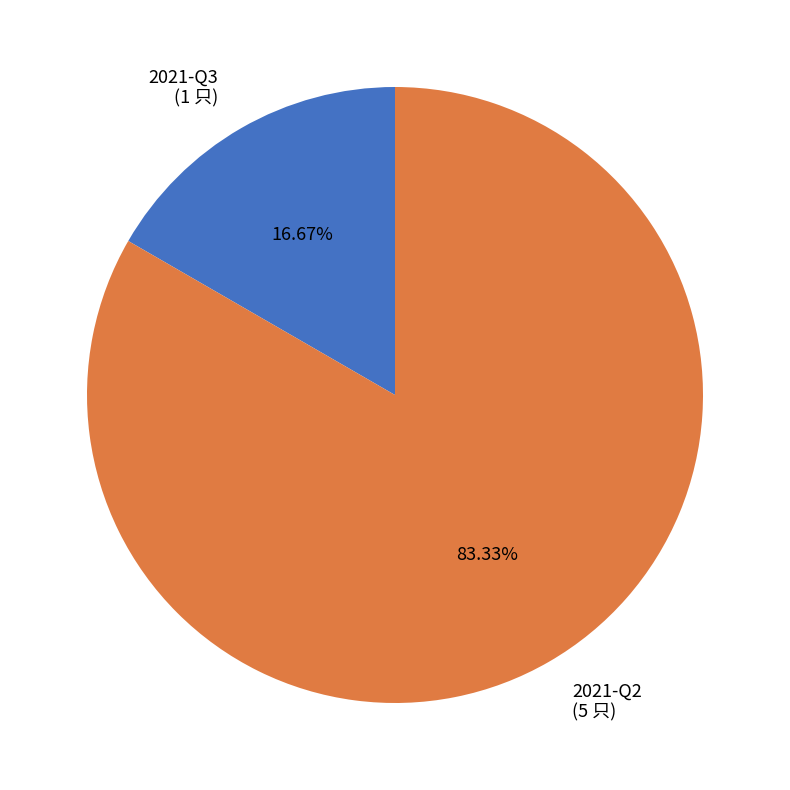

How many slices are in this pie chart?

2